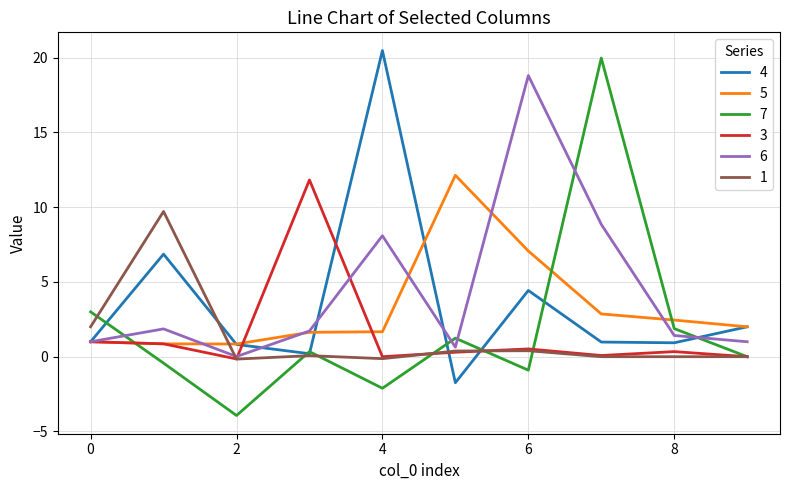

True or false: 7 and 6 intersect in this chart.

True